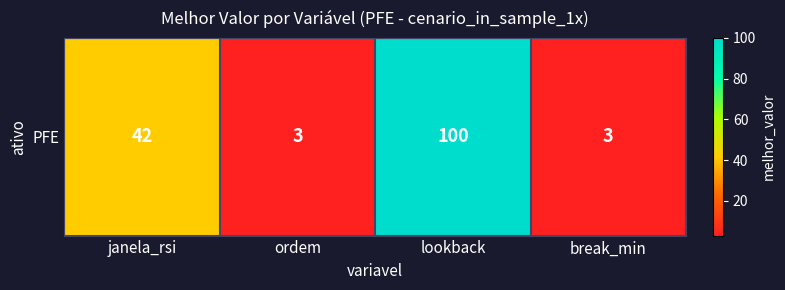

How many data points are above 42?

1